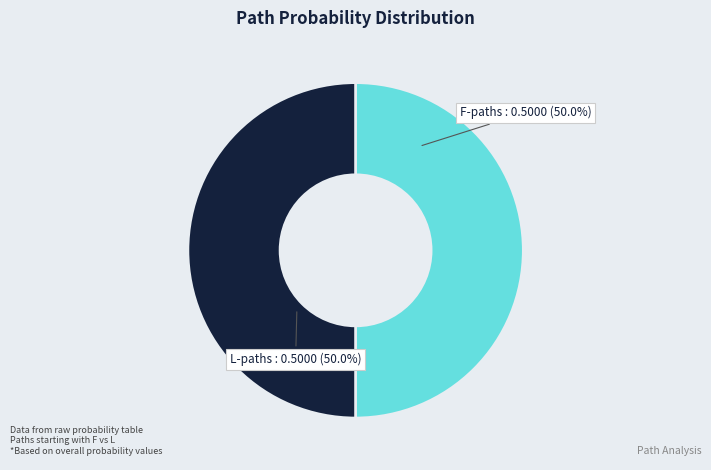

Approximately how many times larger is the value at F-paths compared to L-paths?

1.0